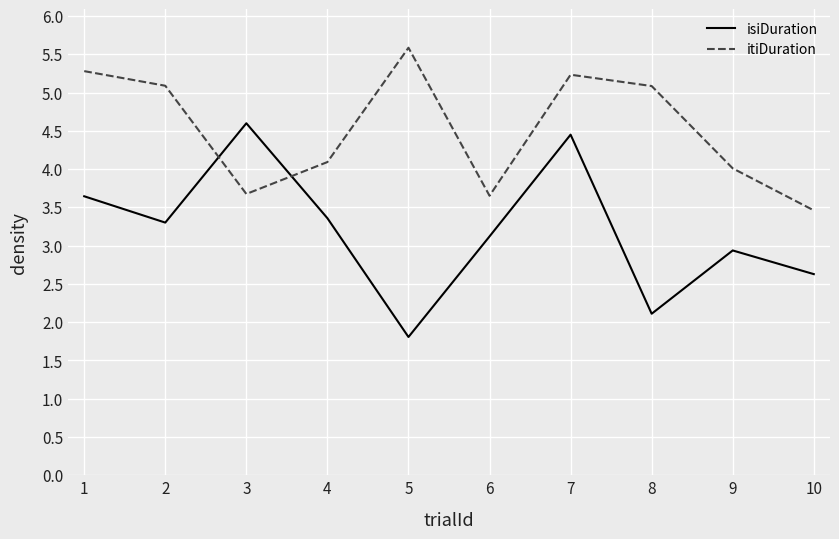

The value of itiDuration at 3 is 2.7. True or false?

False